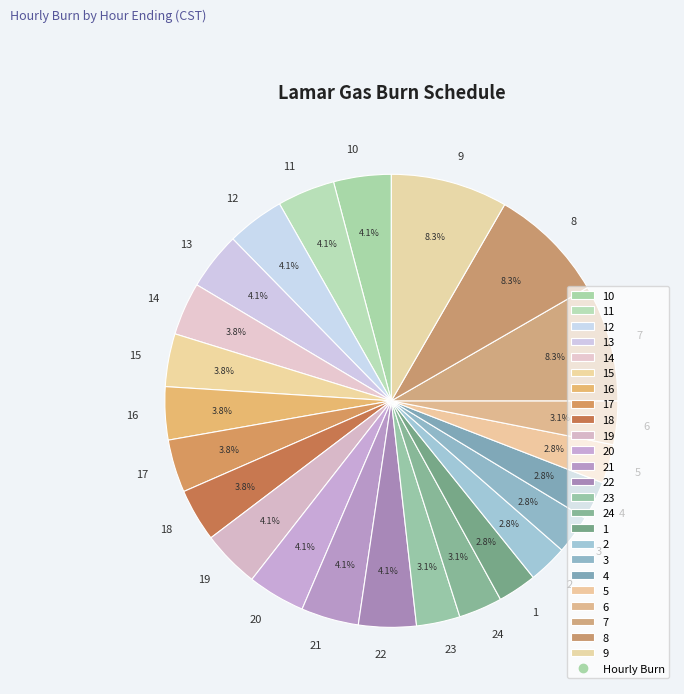

How many slices are in this pie chart?

24